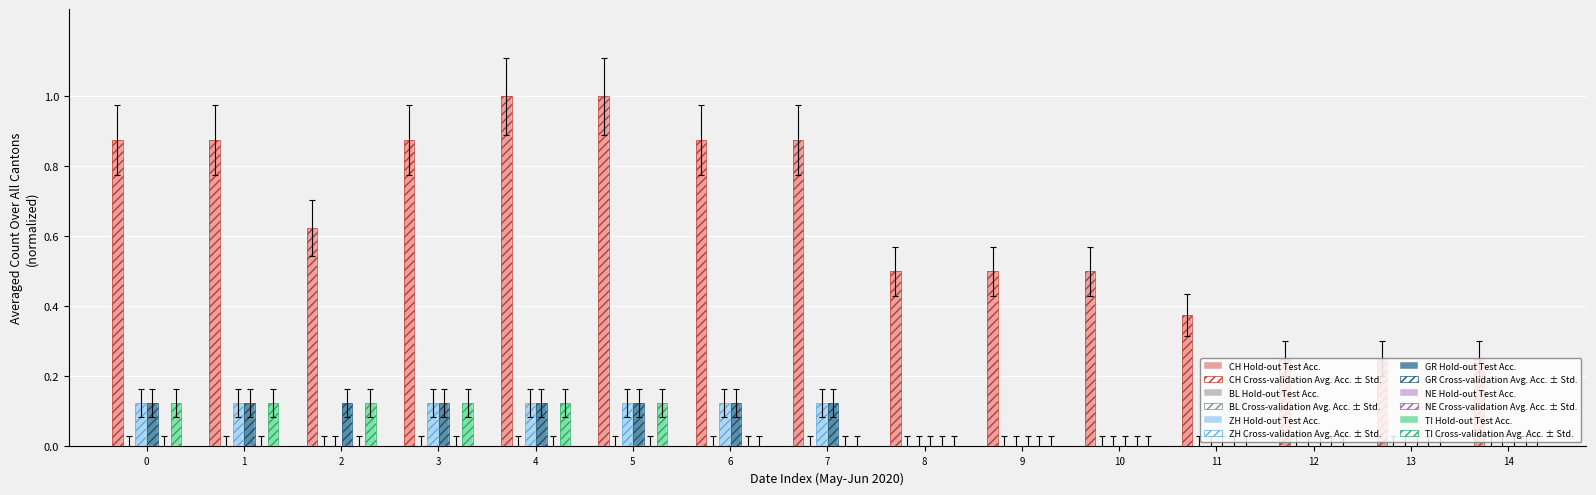

How many groups of bars are there?

15